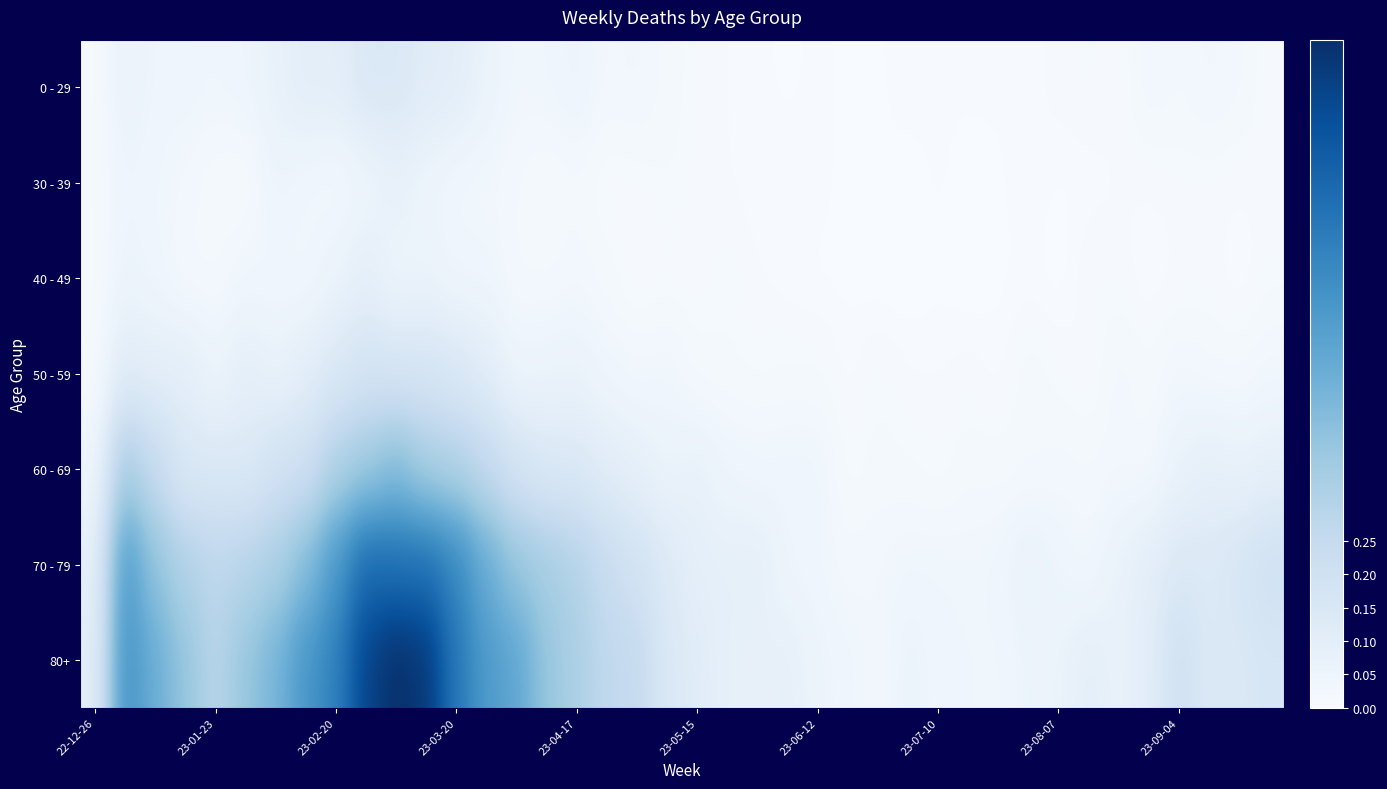

Rank the series by their maximum value, from lowest to highest.

30 - 39, 40 - 49, 0 - 29, 50 - 59, 60 - 69, 70 - 79, 80+